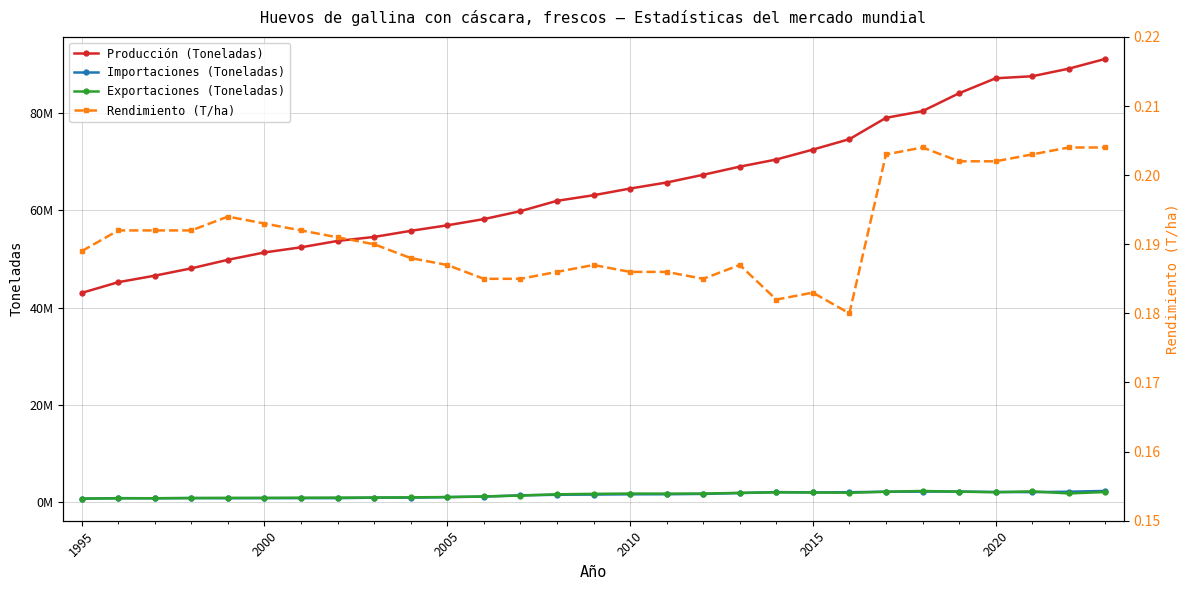

At how many categories does at least one series exceed 10594377?

29